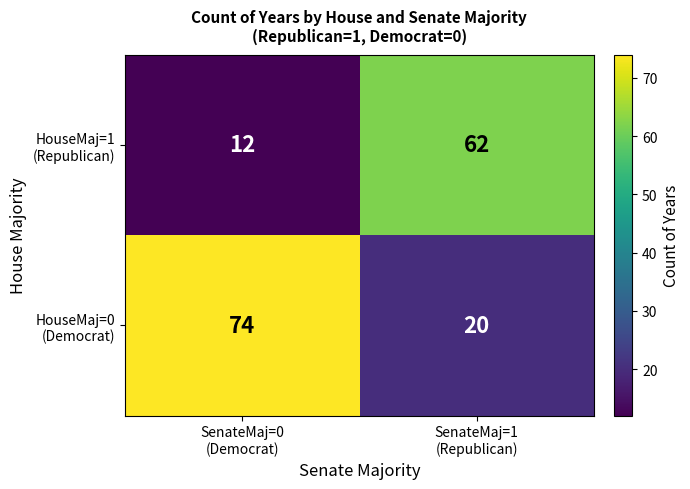

What is the greatest value displayed?

74